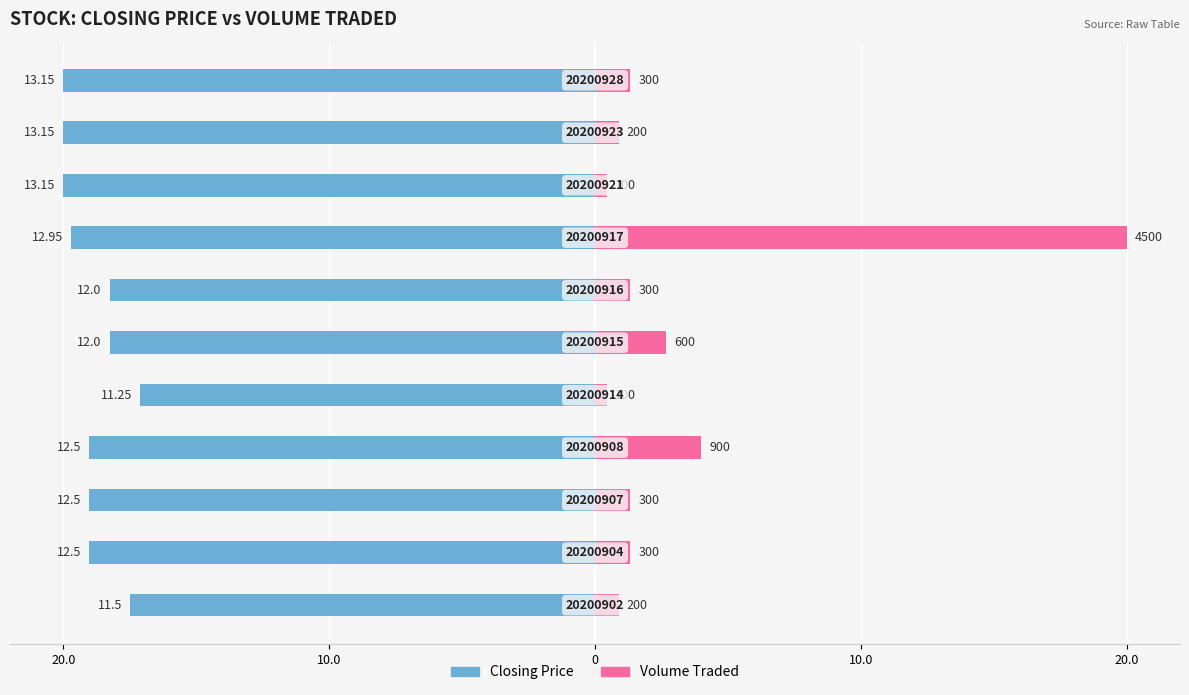

Are the bars horizontal?

Yes